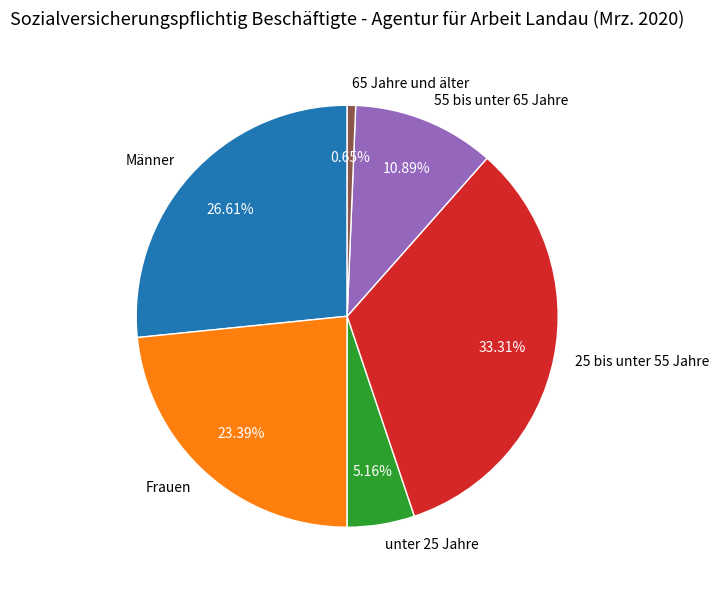

To the nearest percent, what is the average slice percentage?

17%